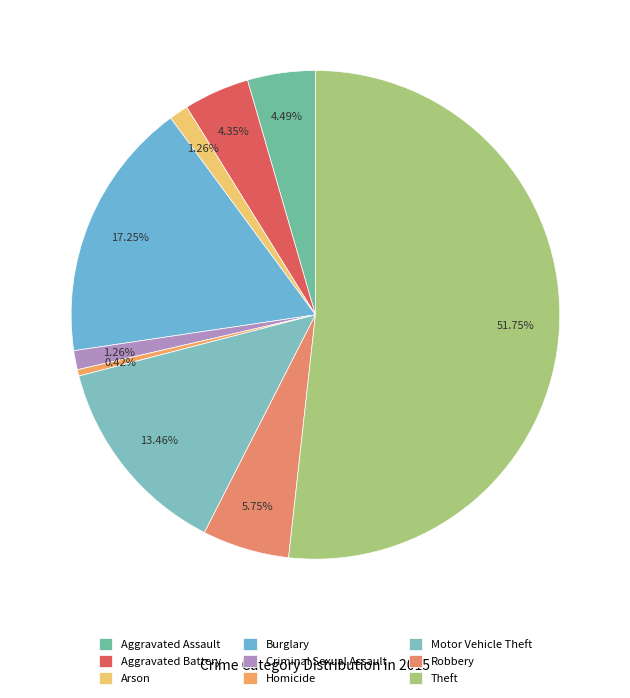

Is it true that Motor Vehicle Theft is 2% of the pie?

False